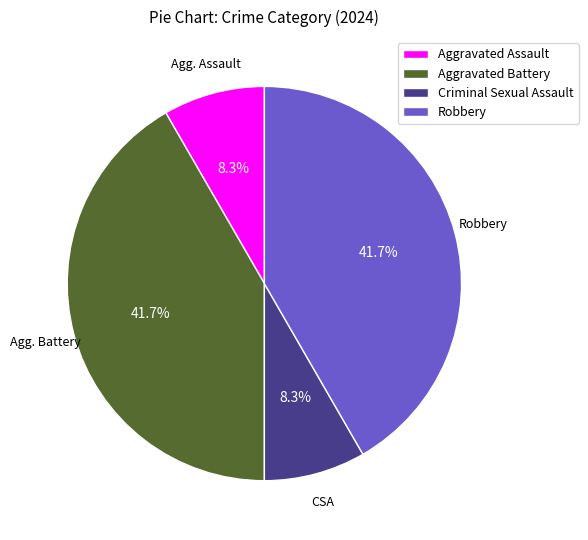

Do Criminal Sexual Assault and Aggravated Assault together represent more than half of the pie?

No